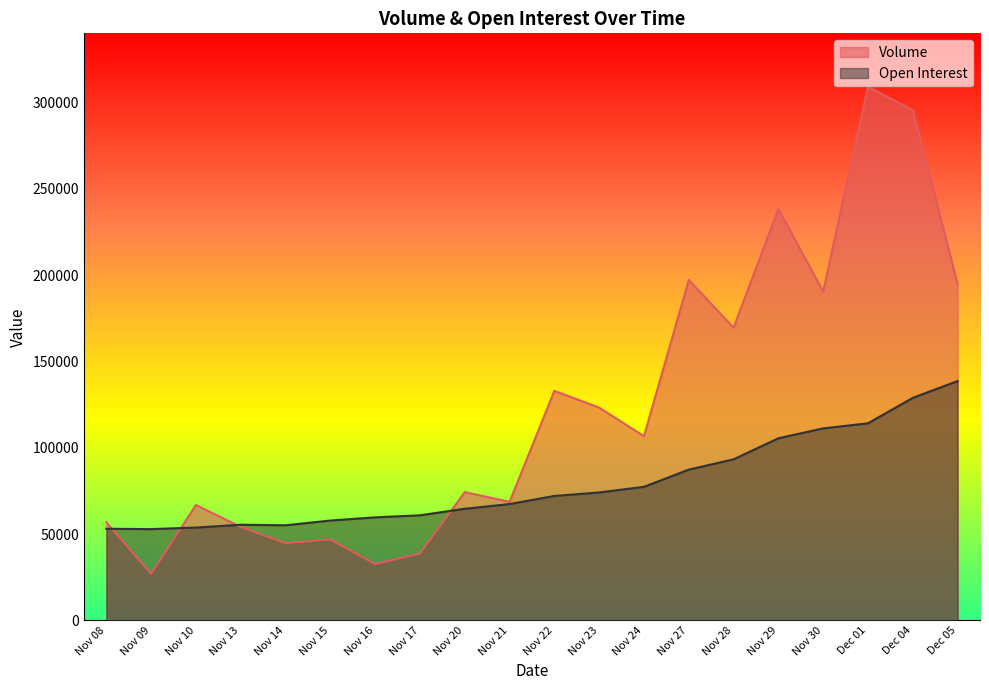

How many lines are shown in the chart?

2